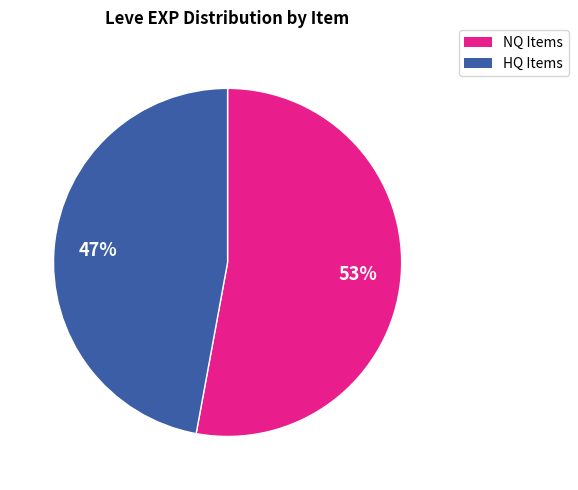

What percentage is the NQ Items slice, to the nearest percent?

53%